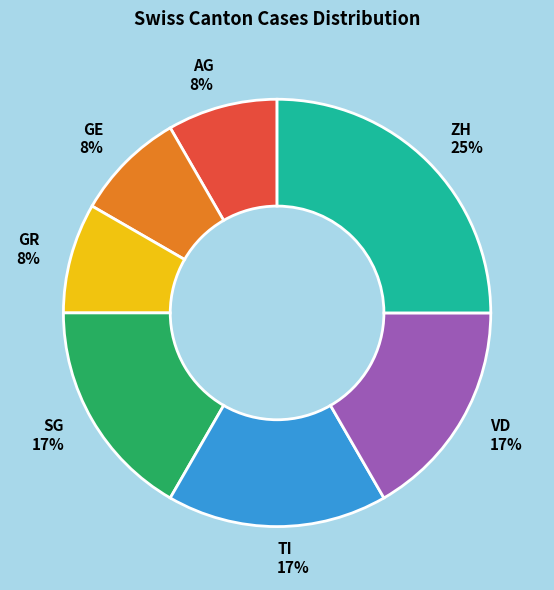

To the nearest percent, what is the combined percentage of AG and TI?

25%